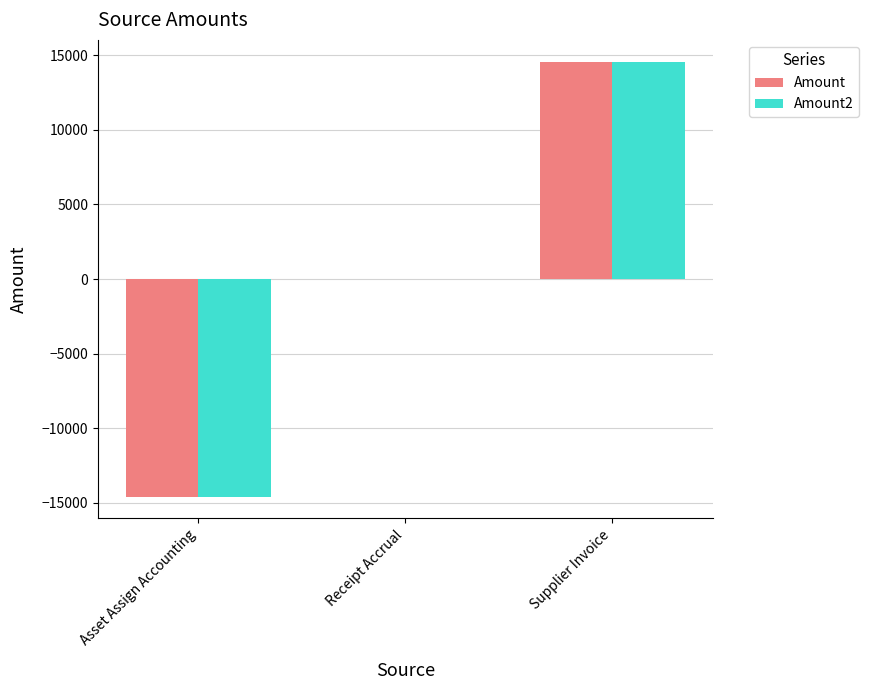

What are all the series names shown in the legend?

Amount, Amount2